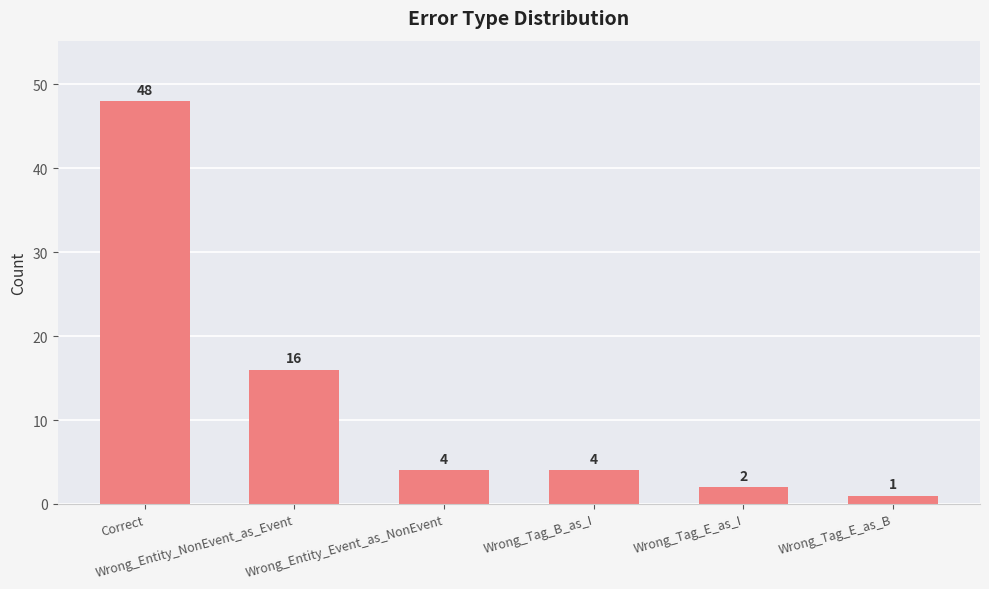

What is the difference between the maximum and minimum values?

47